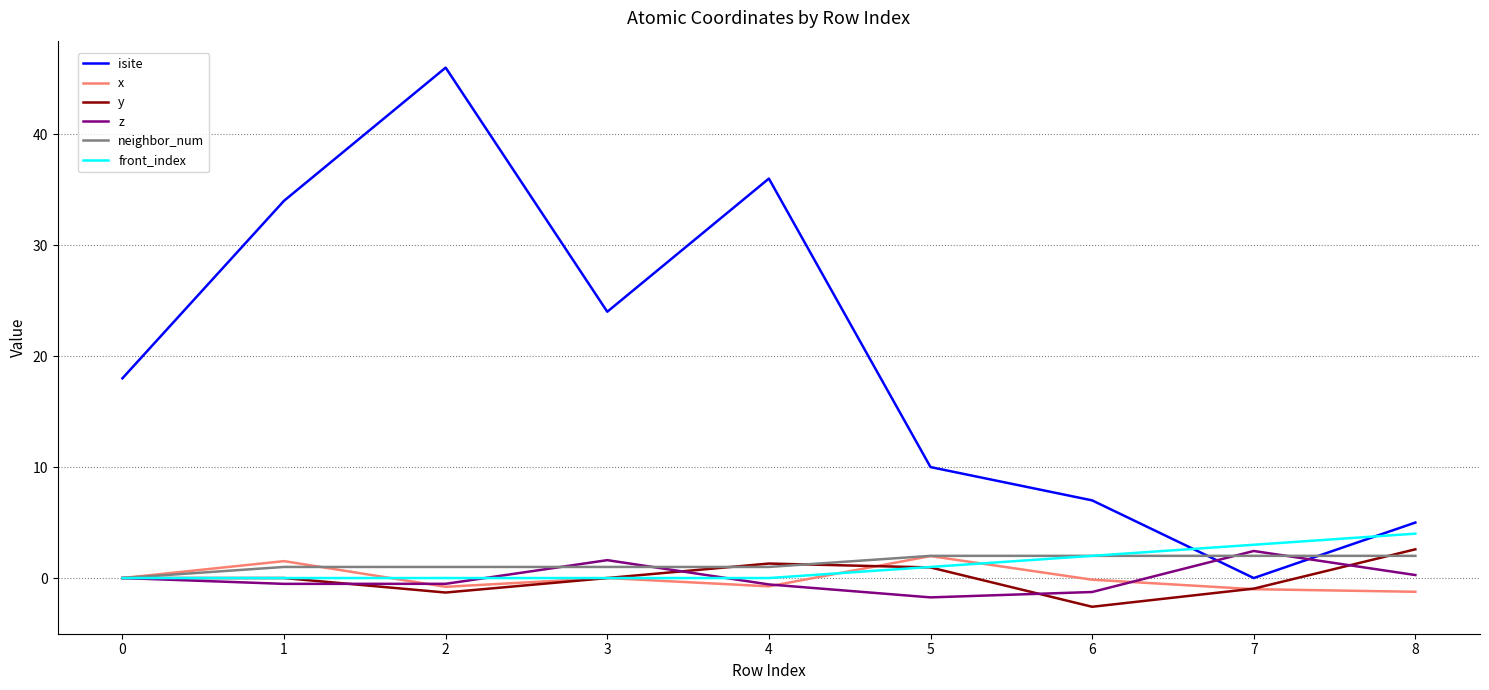

What is the lowest value of the y series?

-2.6